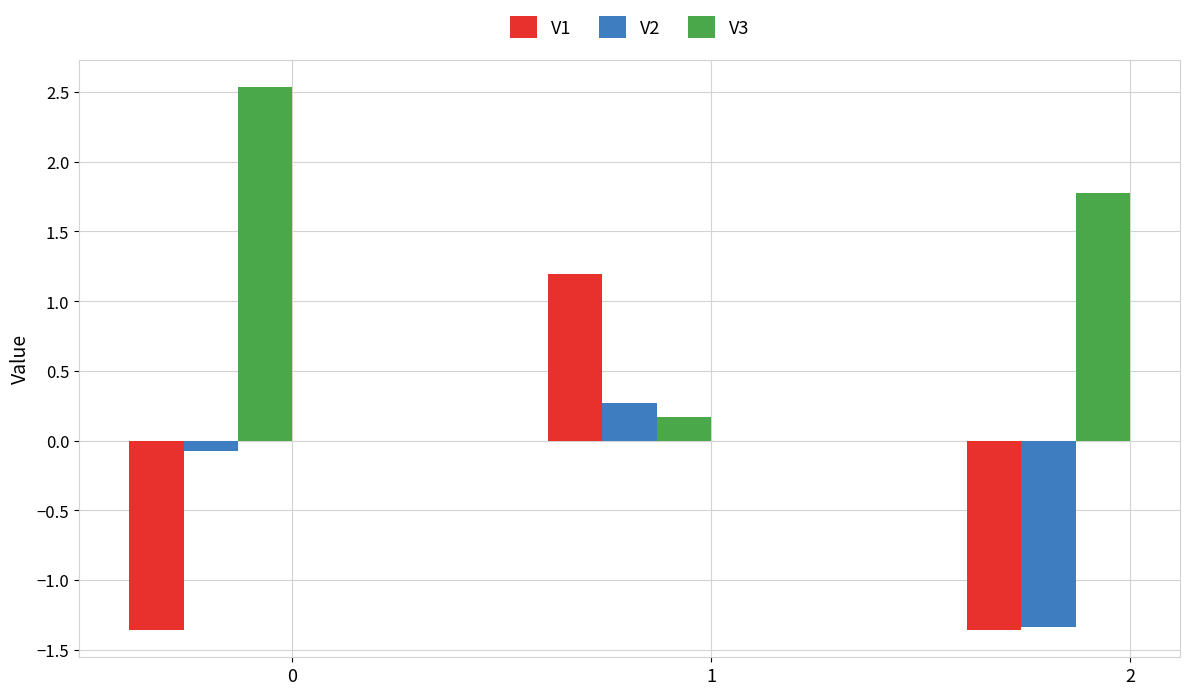

What is the difference between the highest and lowest values at 2?

3.1